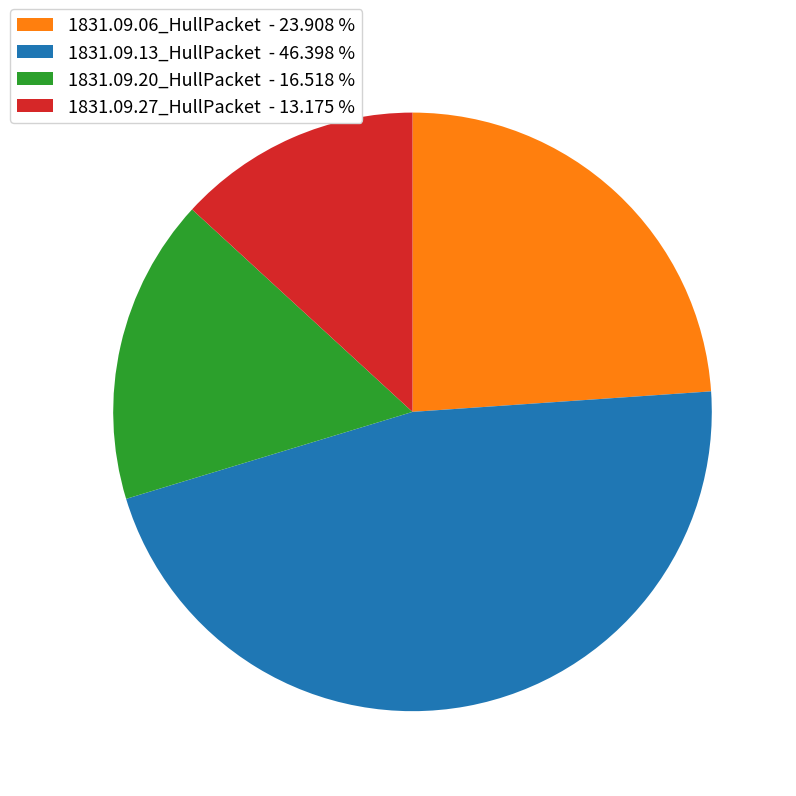

Does any single category account for the majority?

No